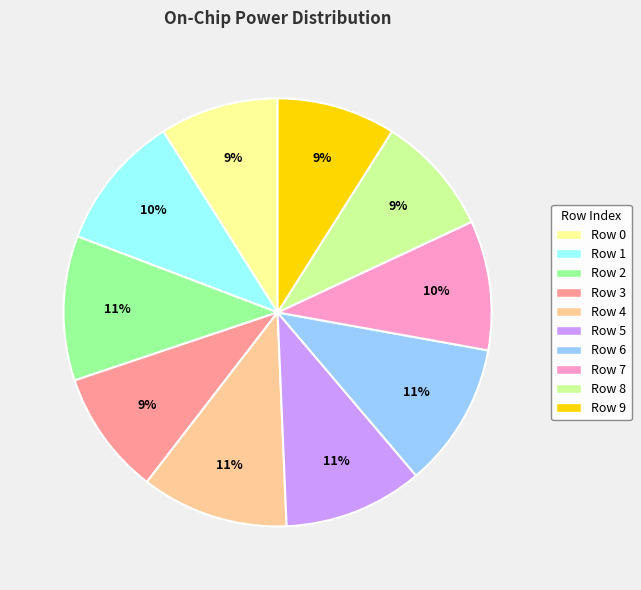

Does any single category account for the majority?

No